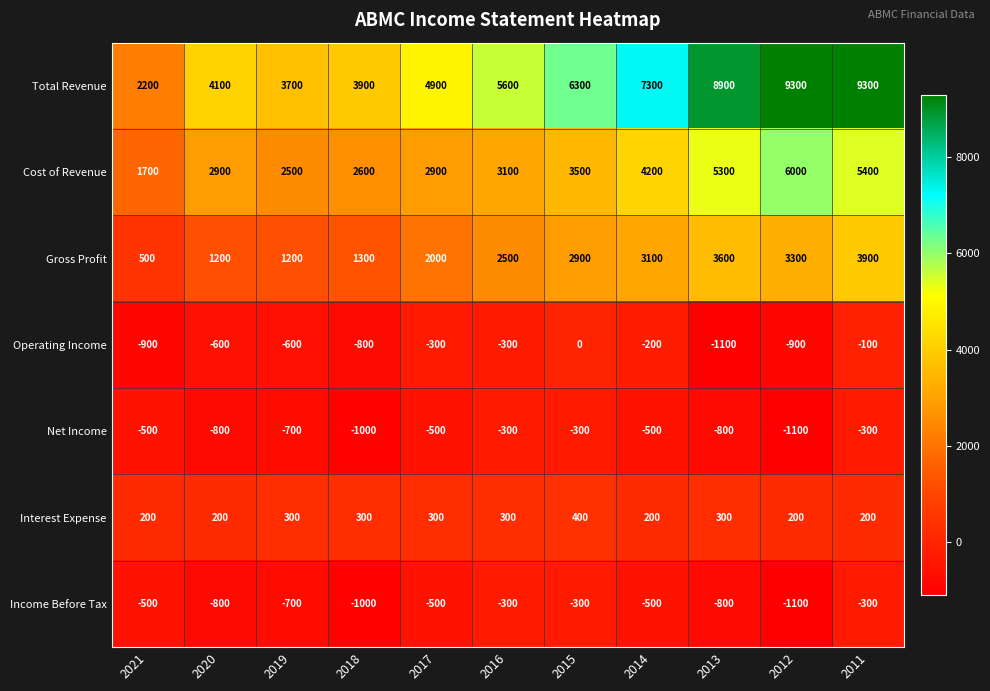

The value of Operating Income at 2018 is -186. True or false?

False